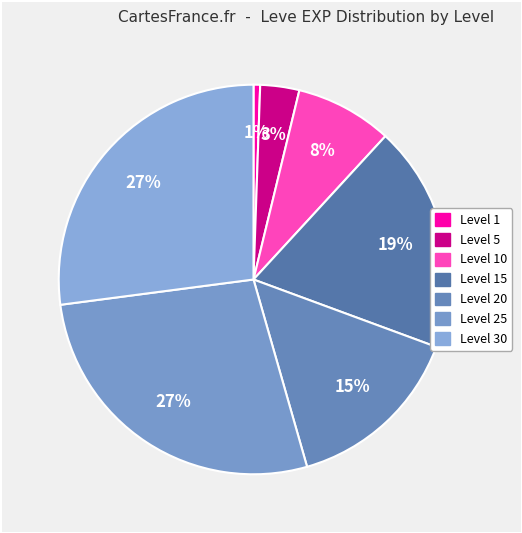

Count the number of slices in the pie.

7